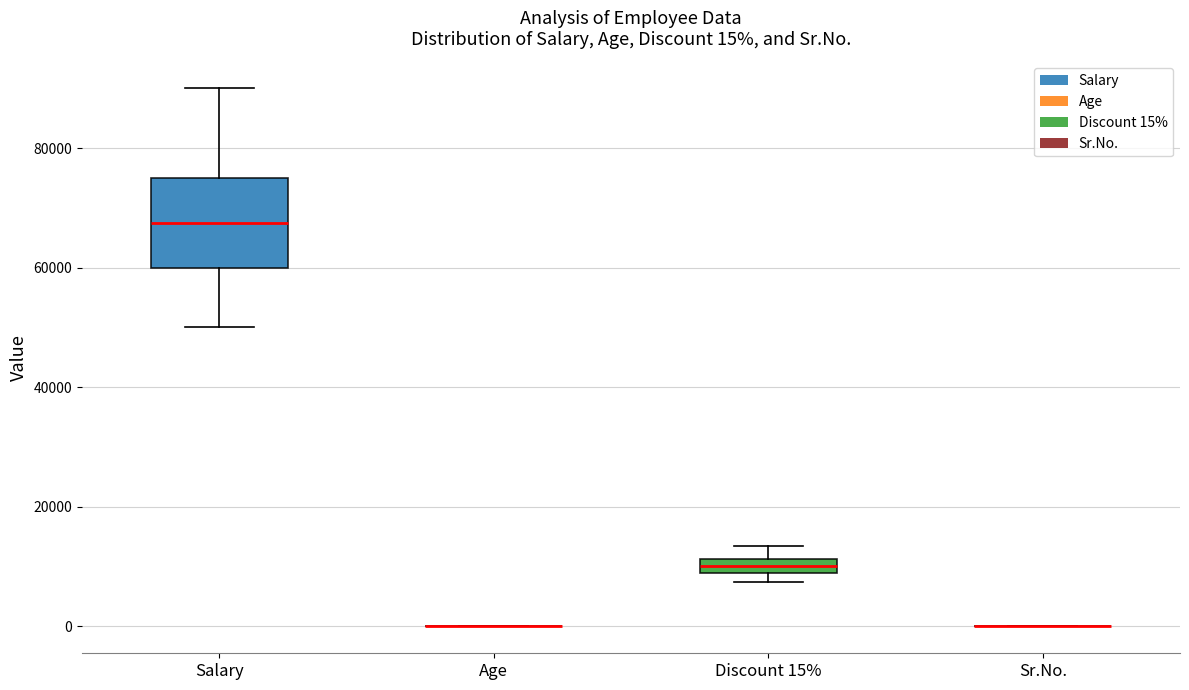

Comparing the boxes themselves (not the whiskers), which one is the tallest?

Salary